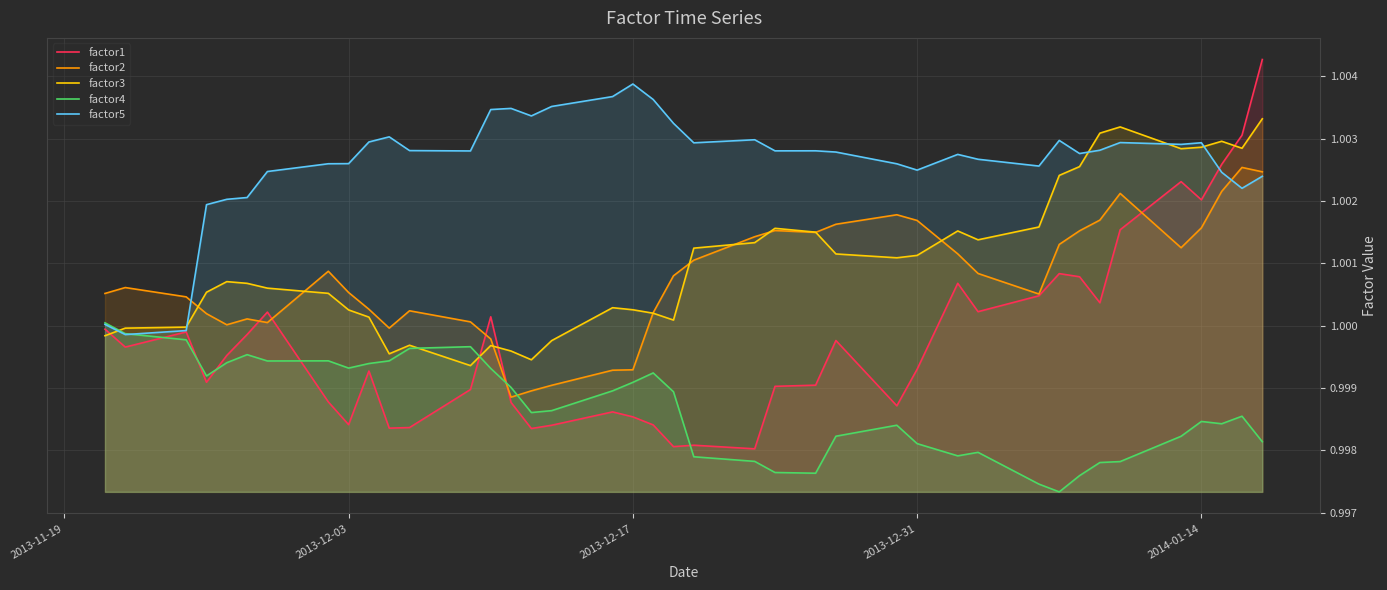

What are all the series names shown in the legend?

factor1, factor2, factor3, factor4, factor5